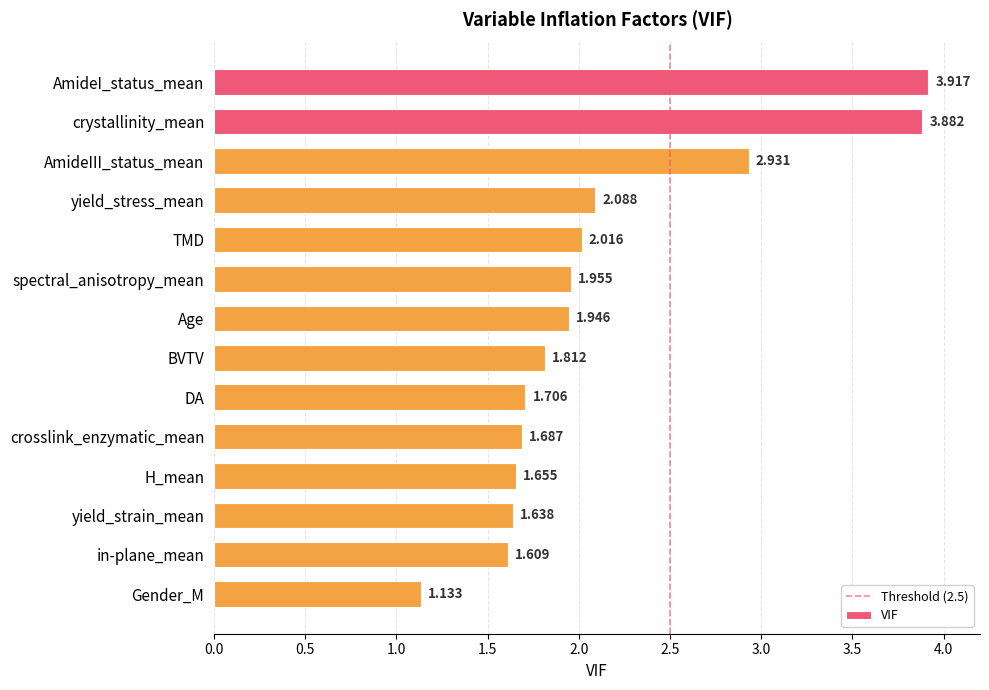

What is the change in value from AmideI_status_mean to TMD?

-1.9